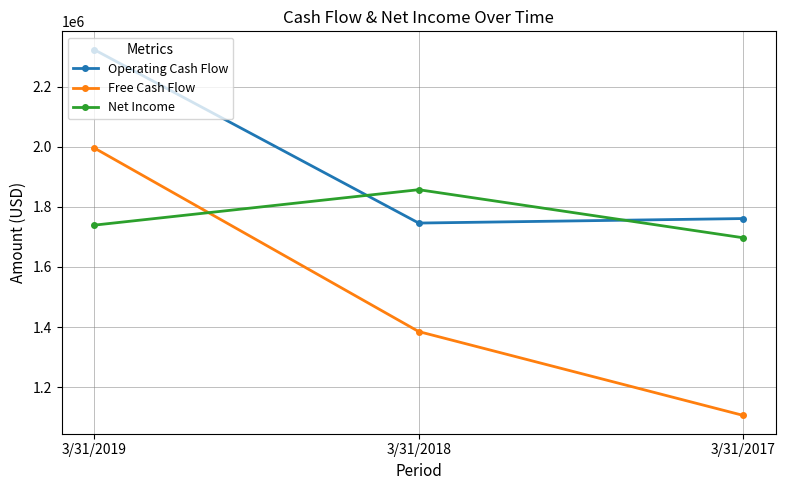

Does the chart have visible grid lines?

Yes